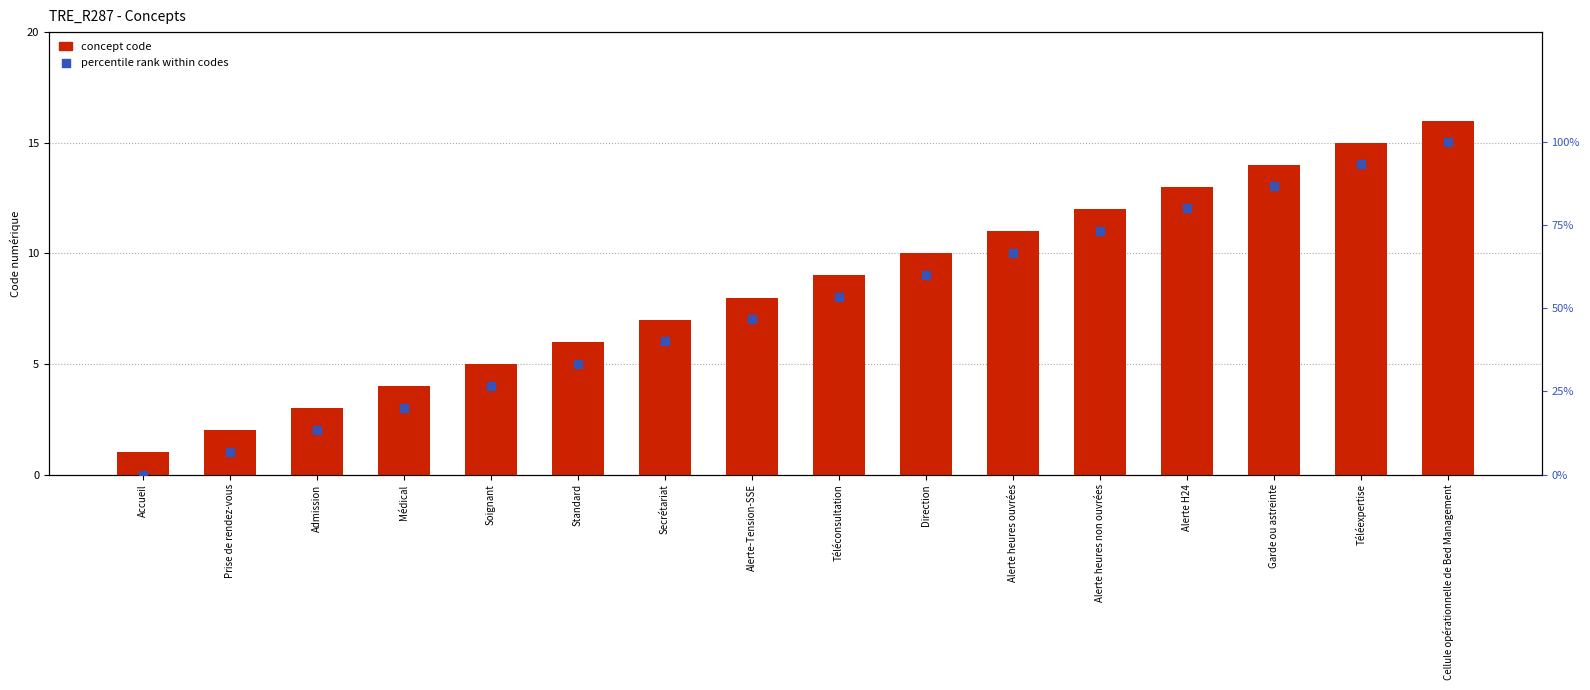

What is the total value across all series at Téléconsultation?

62.3